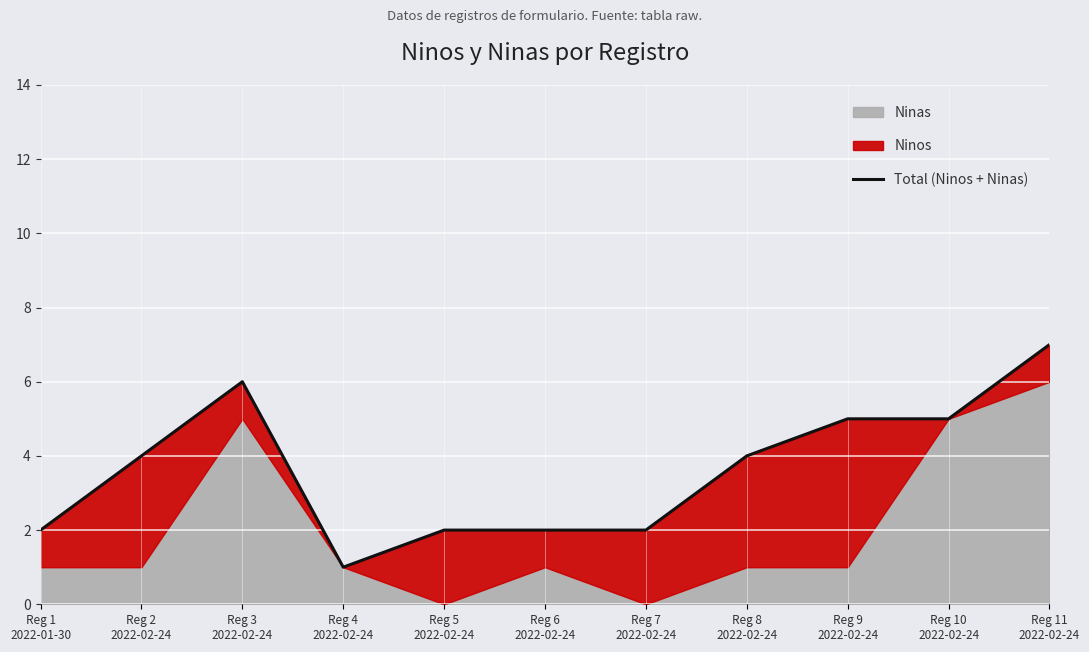

Does the chart display data point markers on the line(s)?

No